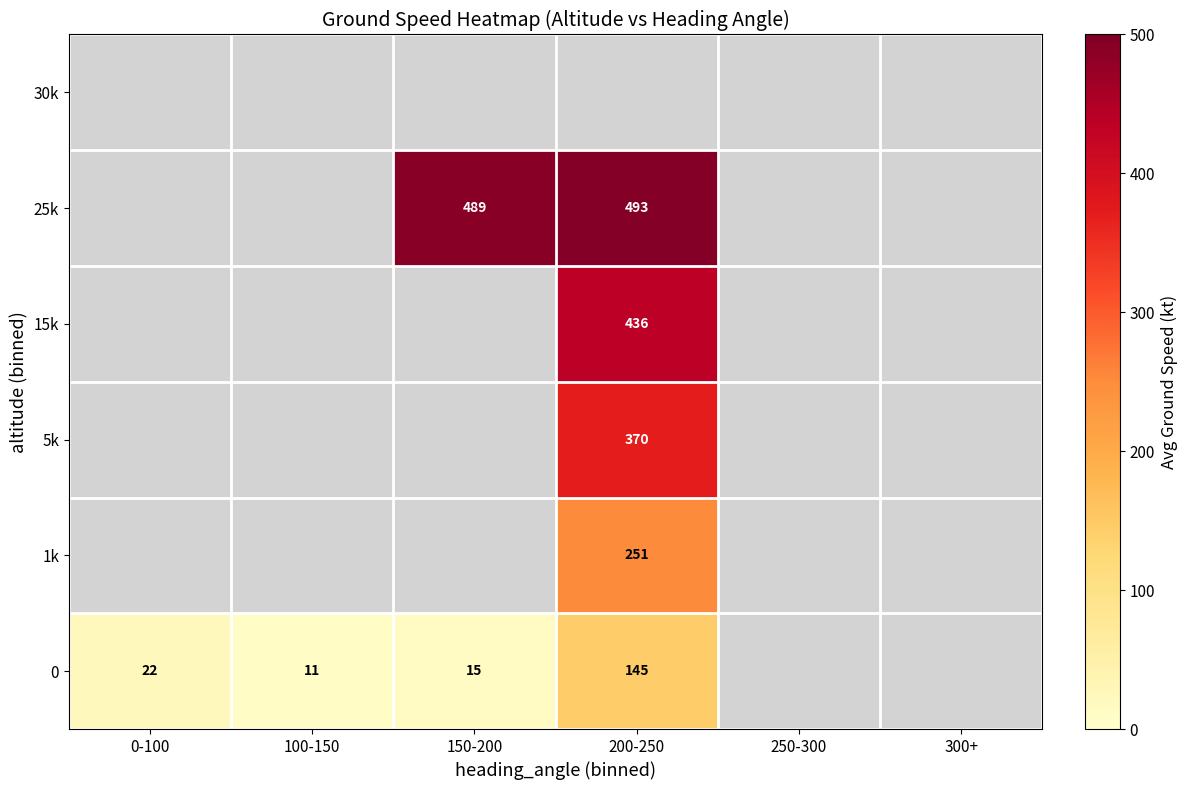

What is the maximum value shown in the chart?

493.0